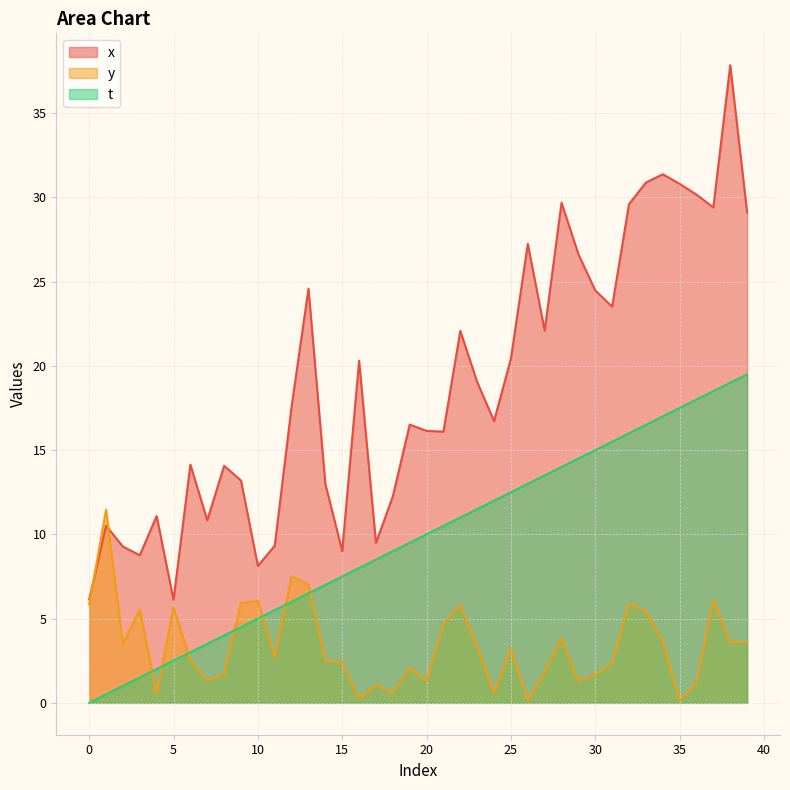

Reading left to right, transcribe all the data shown in this chart.

x: 0=6.1	1=10.5	2=9.3	3=8.8	4=11.1	5=6.1	6=14.1	7=10.8	8=14.1	9=13.2	10=8.1	11=9.3	12=17.6	13=24.6	14=13.0	15=9.0	16=20.3	17=9.5	18=12.3	19=16.5	20=16.1	21=16.1	22=22.1	23=19.0	24=16.7	25=20.4	26=27.2	27=22.1	28=29.7	29=26.6	30=24.5	31=23.5	32=29.6	33=30.9	34=31.4	35=30.8	36=30.2	37=29.4	38=37.9	39=29.1
y: 0=5.8	1=11.5	2=3.5	3=5.5	4=0.5	5=5.6	6=2.5	7=1.3	8=1.7	9=5.9	10=6.0	11=2.7	12=7.5	13=7.0	14=2.5	15=2.4	16=0.2	17=1.1	18=0.6	19=2.1	20=1.3	21=4.7	22=5.8	23=3.3	24=0.6	25=3.2	26=0.1	27=1.8	28=3.9	29=1.3	30=1.7	31=2.4	32=5.9	33=5.5	34=3.7	35=0.2	36=1.2	37=6.1	38=3.6	39=3.6
t: 0=0.0	1=0.5	2=1.0	3=1.5	4=2.0	5=2.5	6=3.0	7=3.5	8=4.0	9=4.5	10=5.0	11=5.5	12=6.0	13=6.5	14=7.0	15=7.5	16=8.0	17=8.5	18=9.0	19=9.5	20=10.0	21=10.5	22=11.0	23=11.5	24=12.0	25=12.5	26=13.0	27=13.5	28=14.0	29=14.5	30=15.0	31=15.5	32=16.0	33=16.5	34=17.0	35=17.5	36=18.0	37=18.5	38=19.0	39=19.5